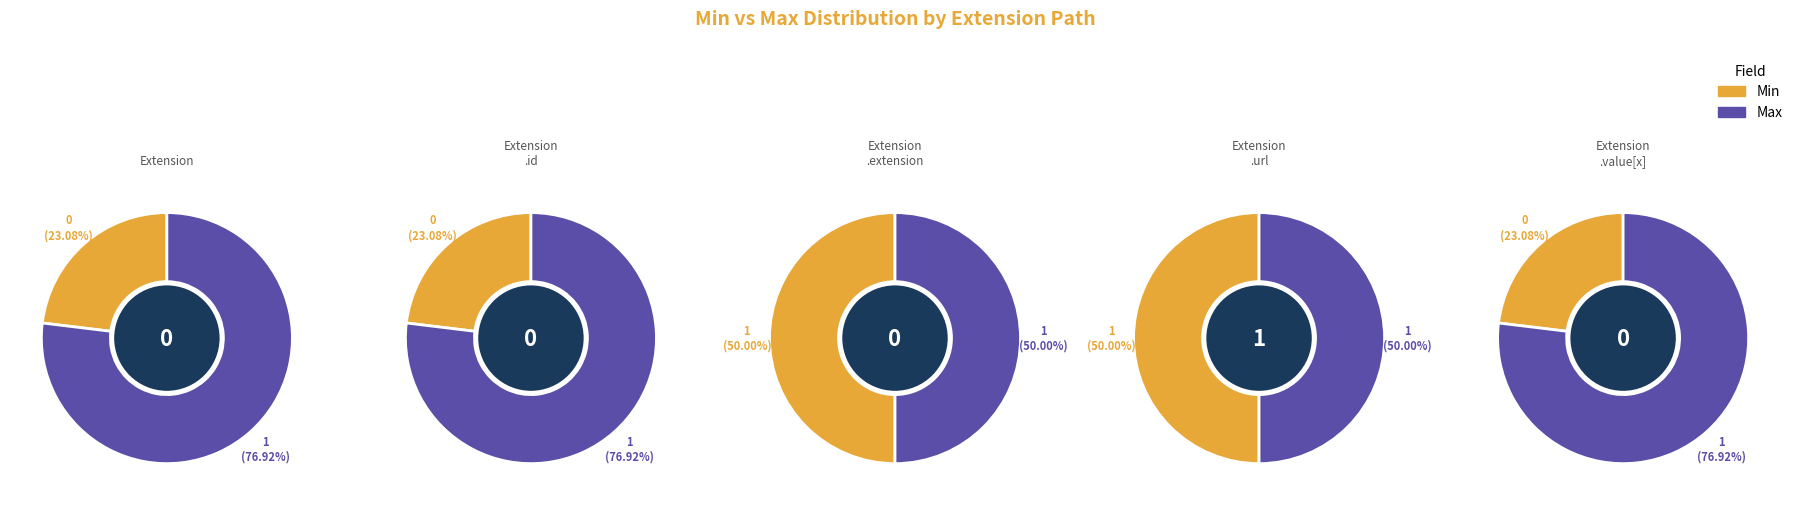

Is it true that Extension.value[x] is 1% of the pie?

False